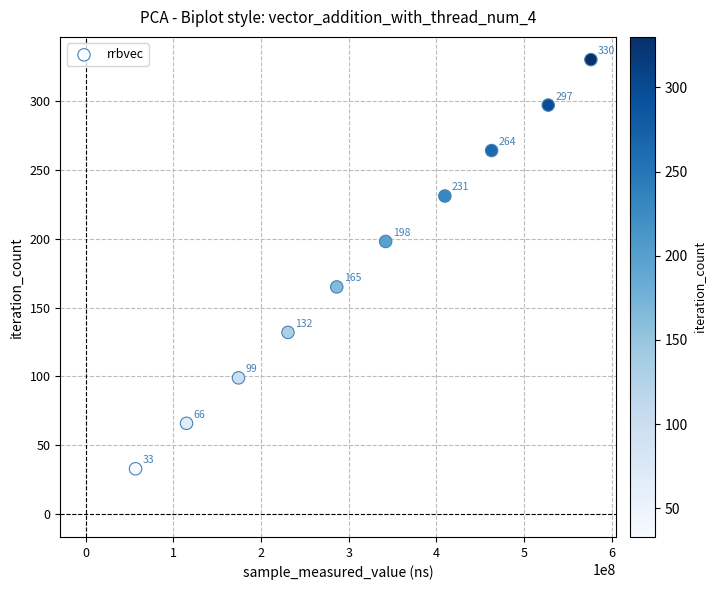

What Y value in the scatter plot is closest to 181?

165